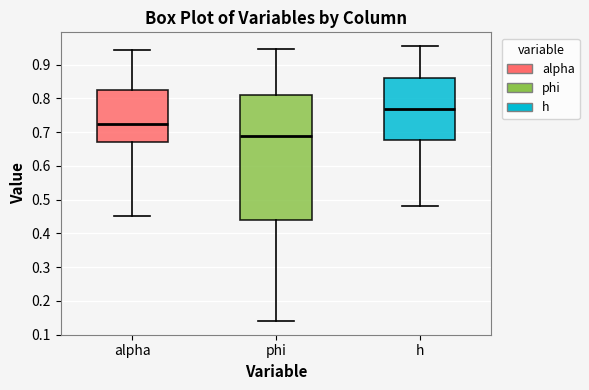

Where does the upper whisker of the box for h end on the y-axis? The values are not printed on the chart, so give them approximately, as read against the axis.

0.96